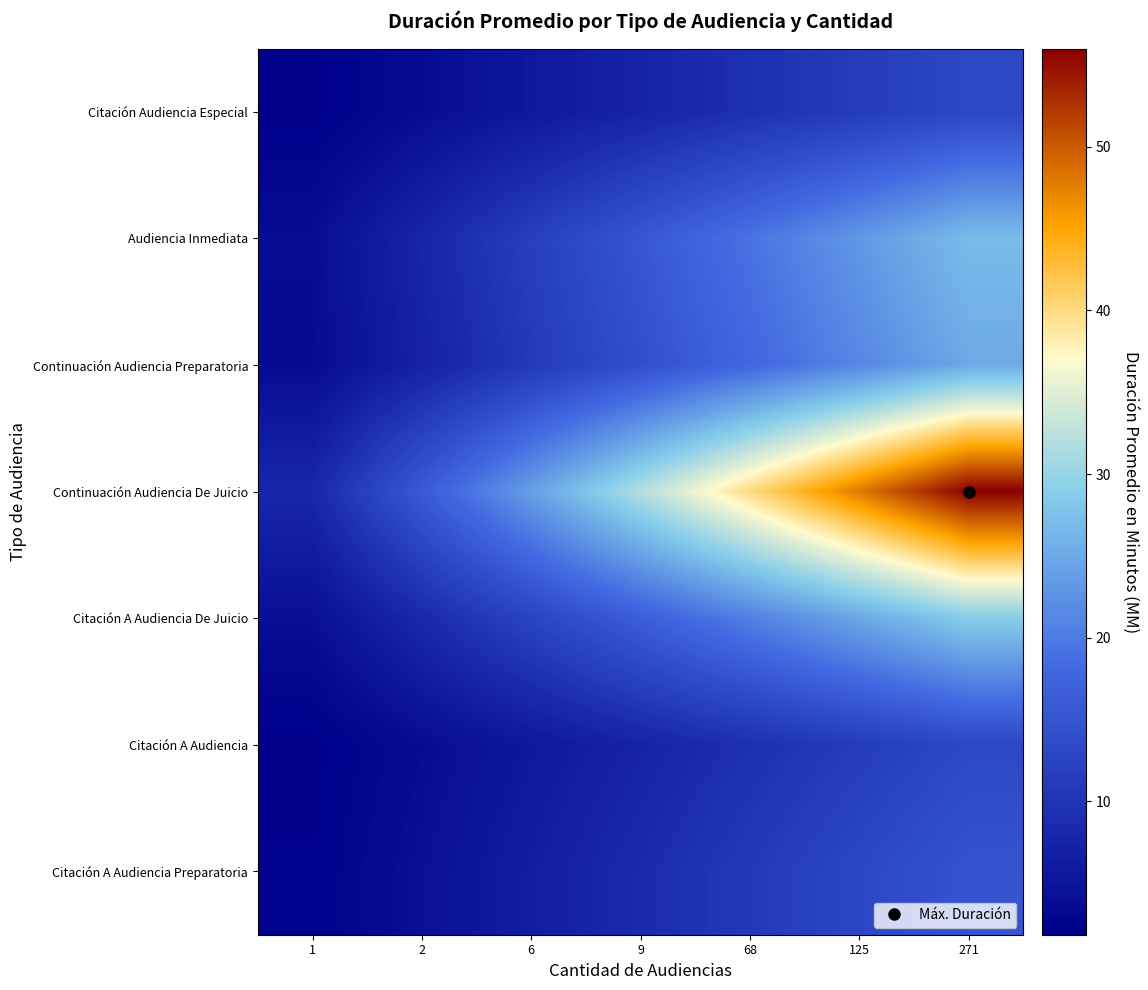

At how many categories does at least one series exceed 19?

5